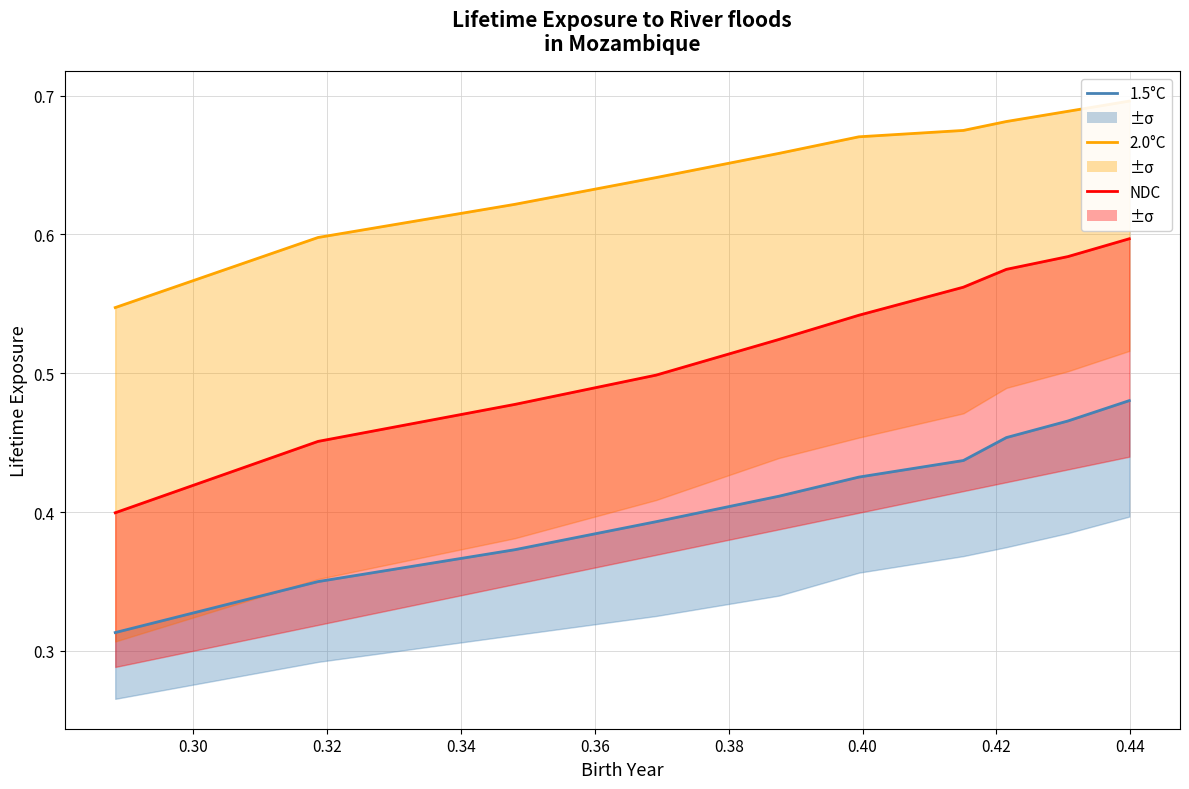

True or false: 1.5°C has a value of 0.3 at 0.38.

False